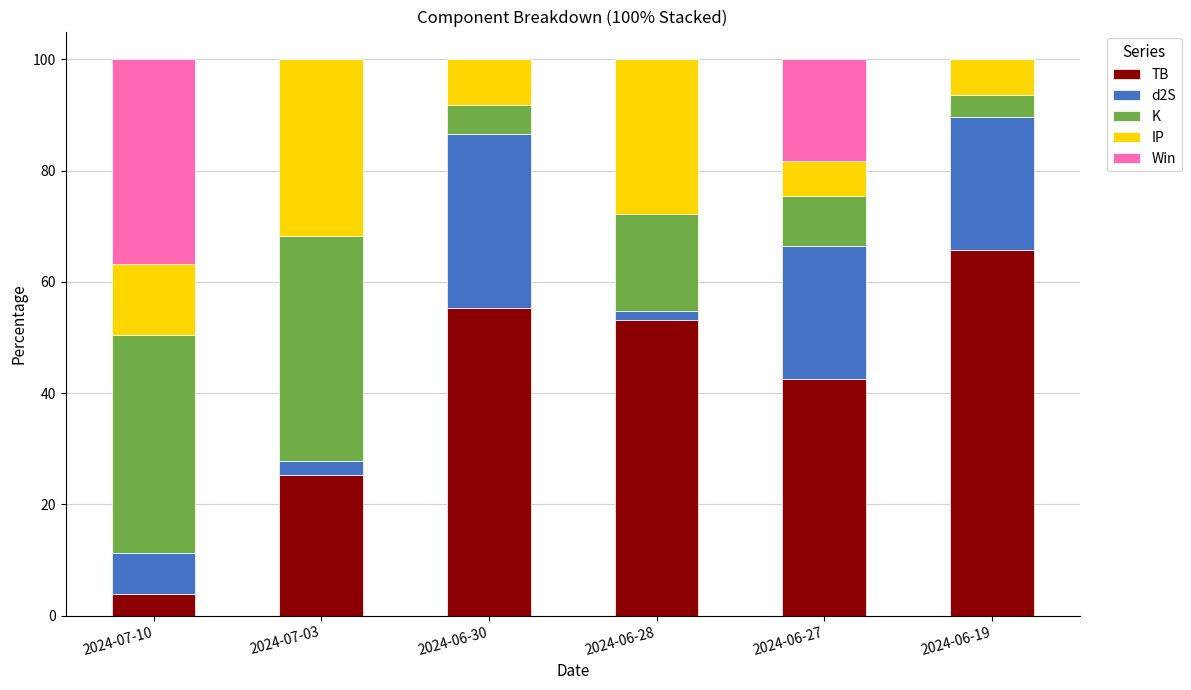

What is the total value across all series at 2024-07-03?

100.0